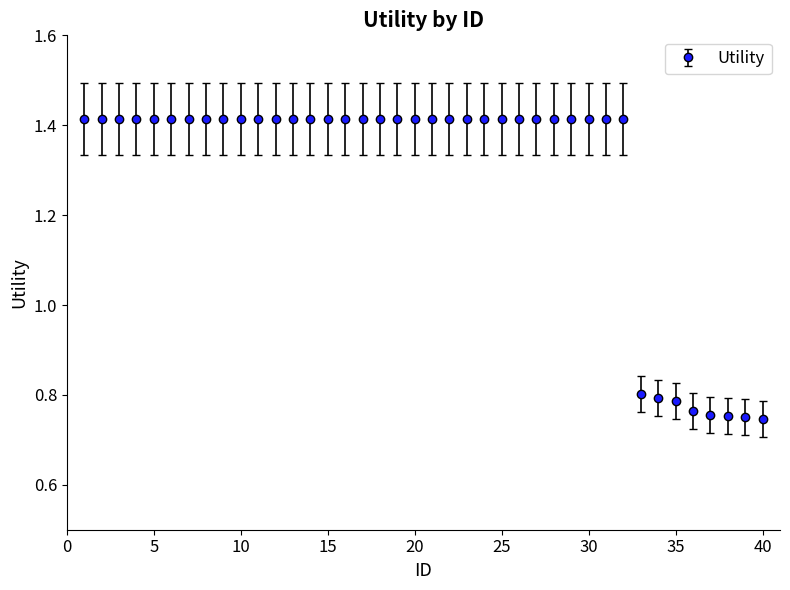

What is the average value?

1.3